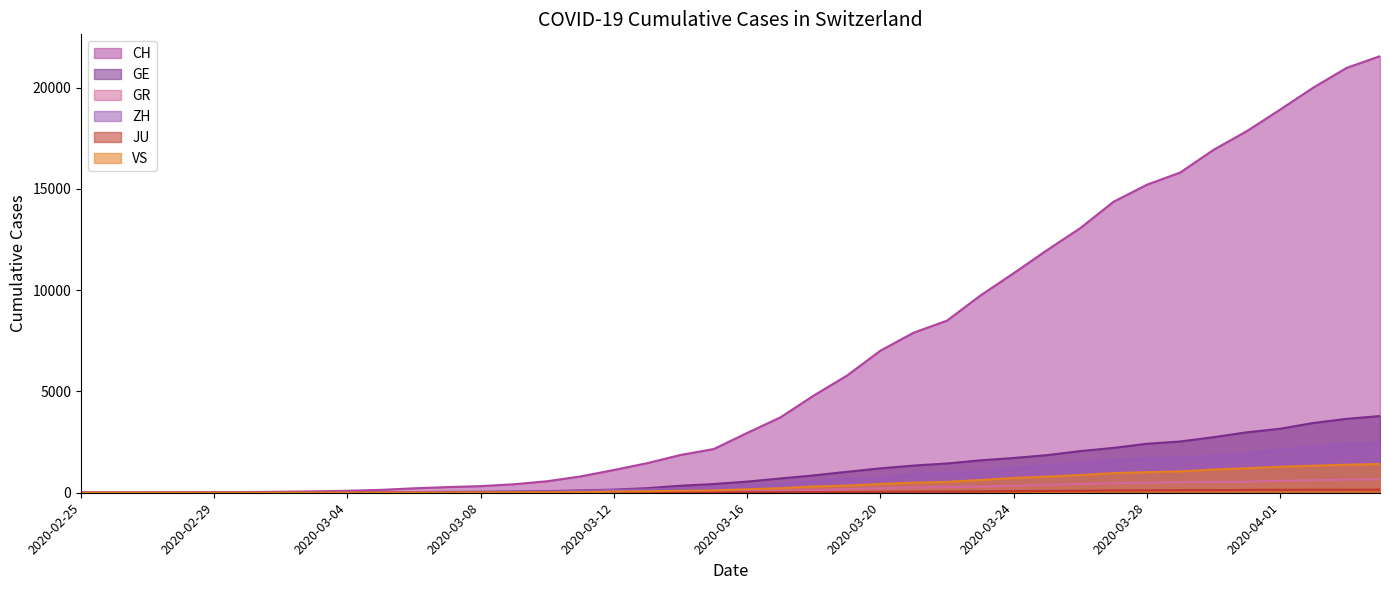

What is the total value across all series at 2020-03-13?

1995